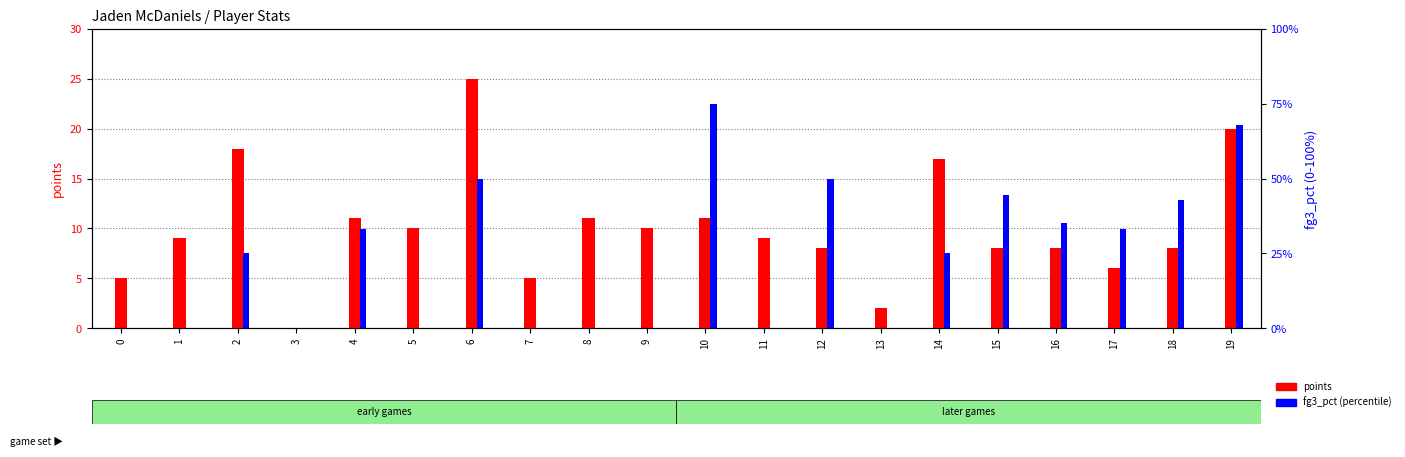

What is the total value across all series at 1?

9.0